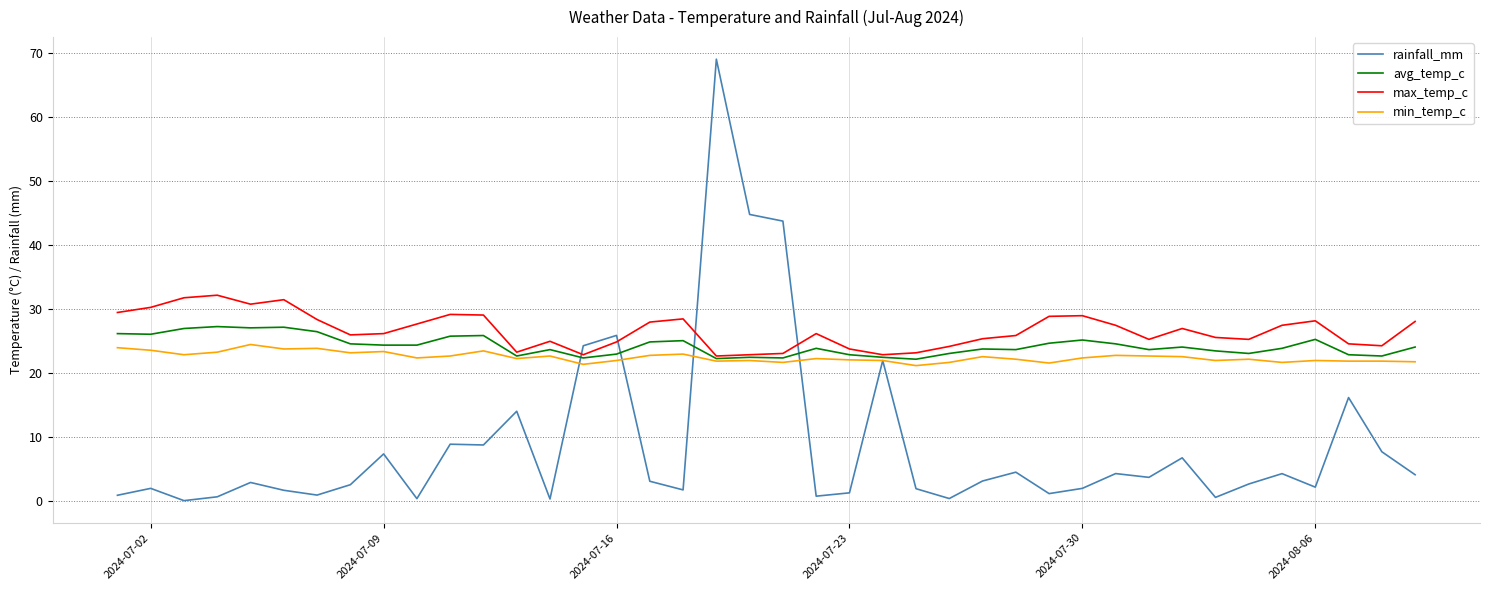

Which series has the widest spread of values?

rainfall_mm